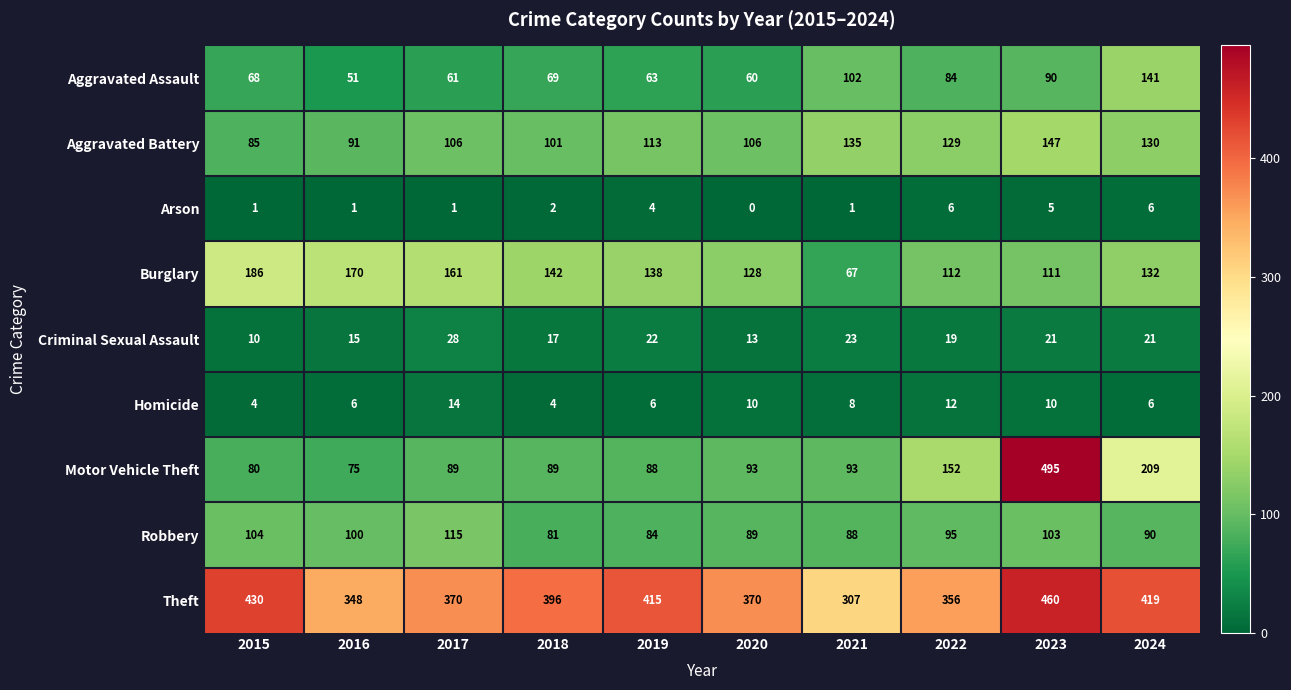

What is the difference between the second highest and second lowest values in the Theft series?

82